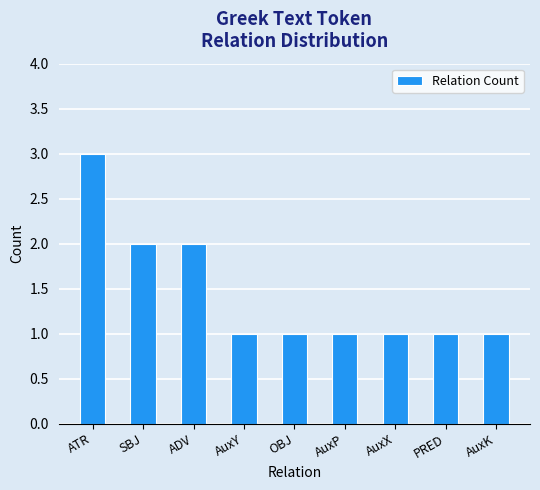

What is the difference between the second highest and second lowest values?

1